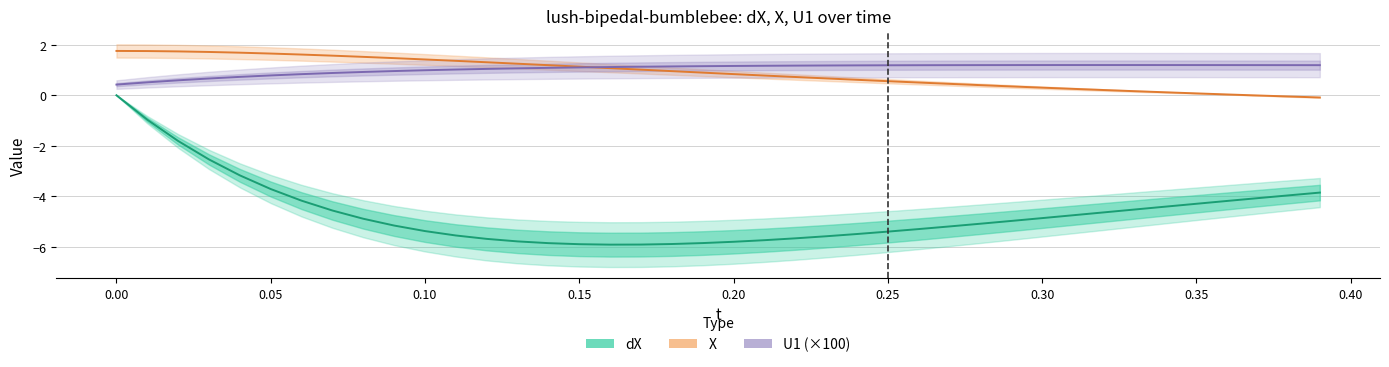

At 0.15, list the series in order from largest to smallest.

X, U1 (×100), dX